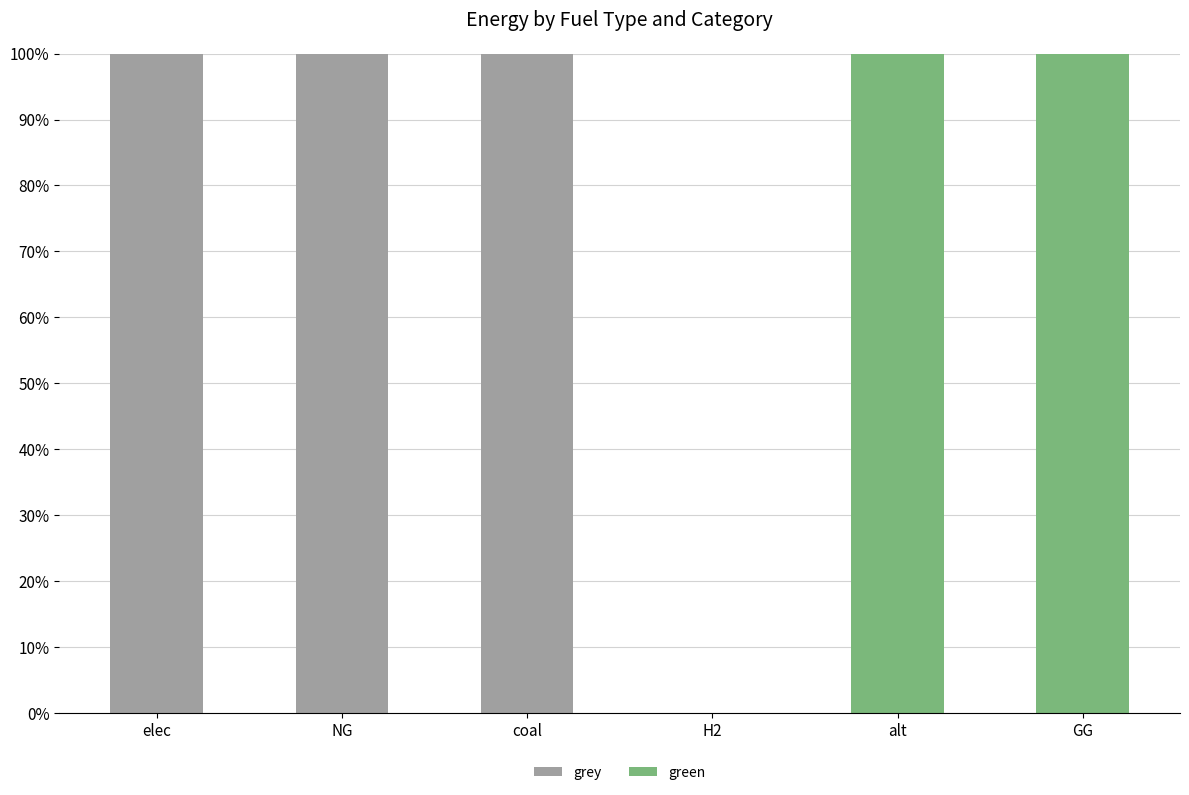

What is the maximum value for grey?

100